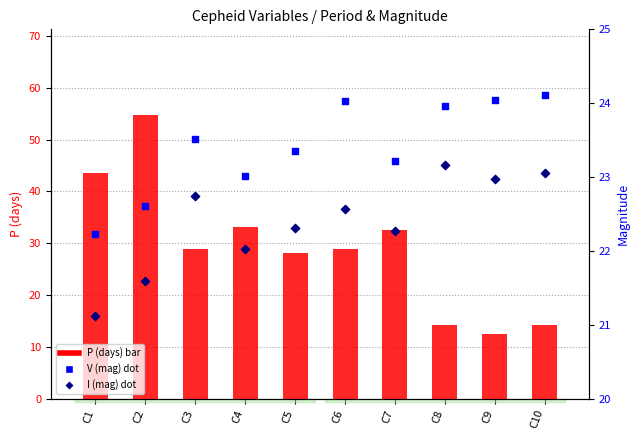

Which series has the largest Y range (max minus min)?

P (days)